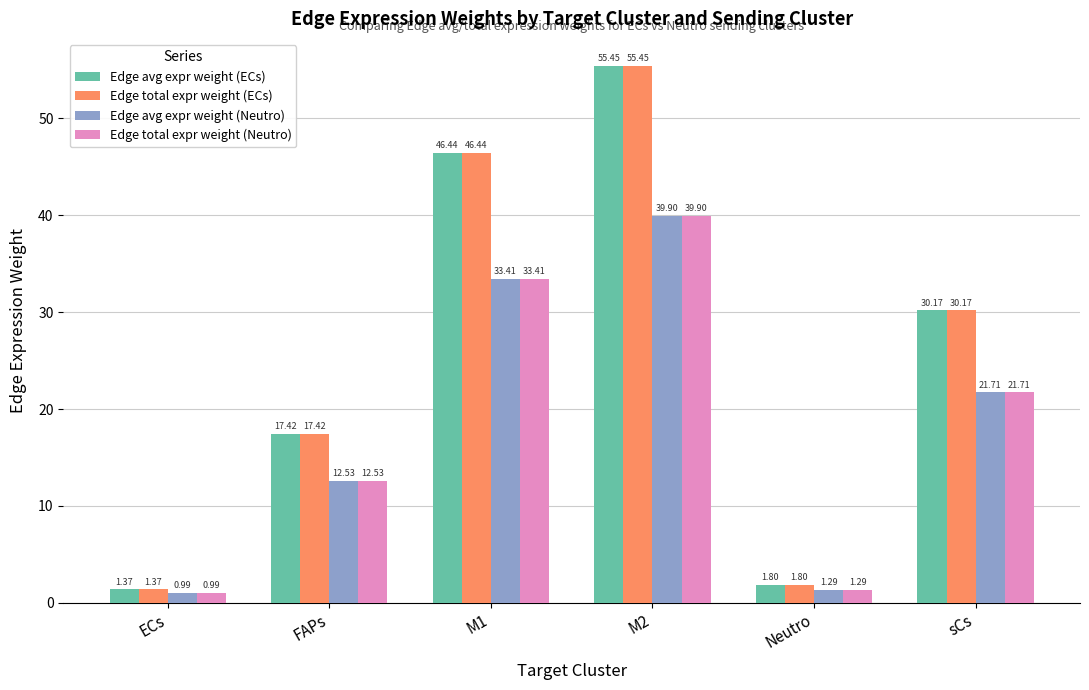

At which category is the sum across all series the highest?

M2